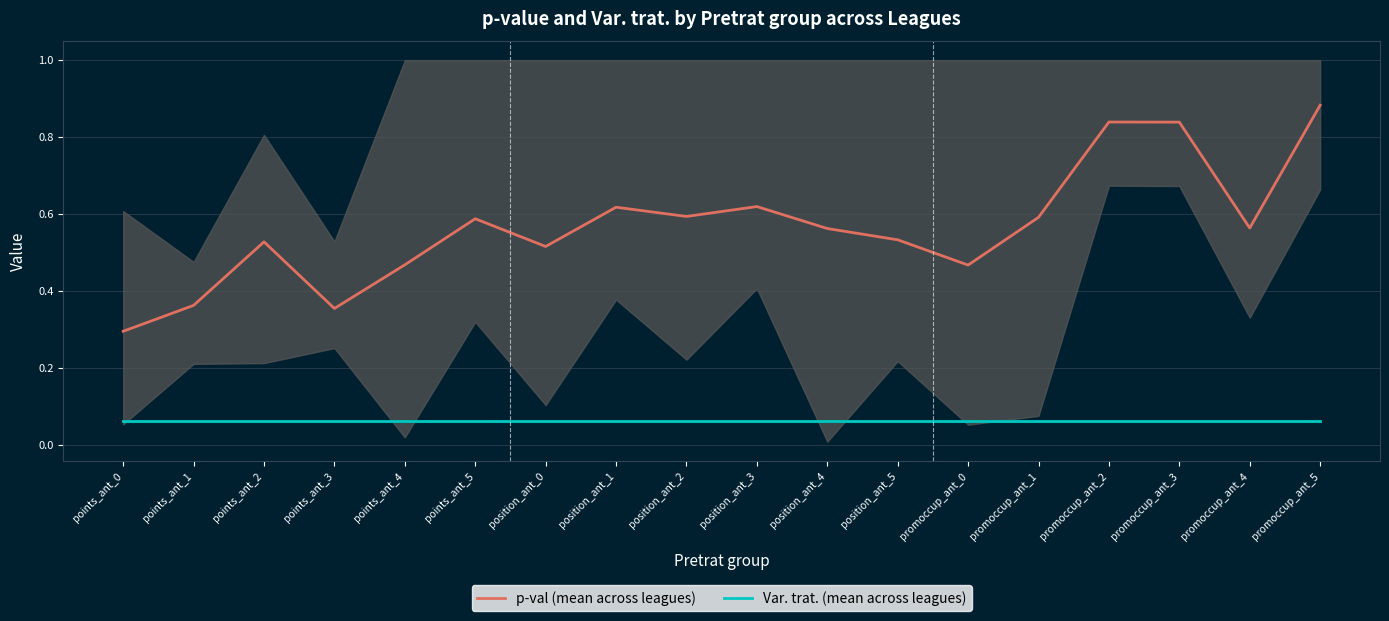

True or false: Var. trat. (mean across leagues) and p-val (mean across leagues) intersect in this chart.

False